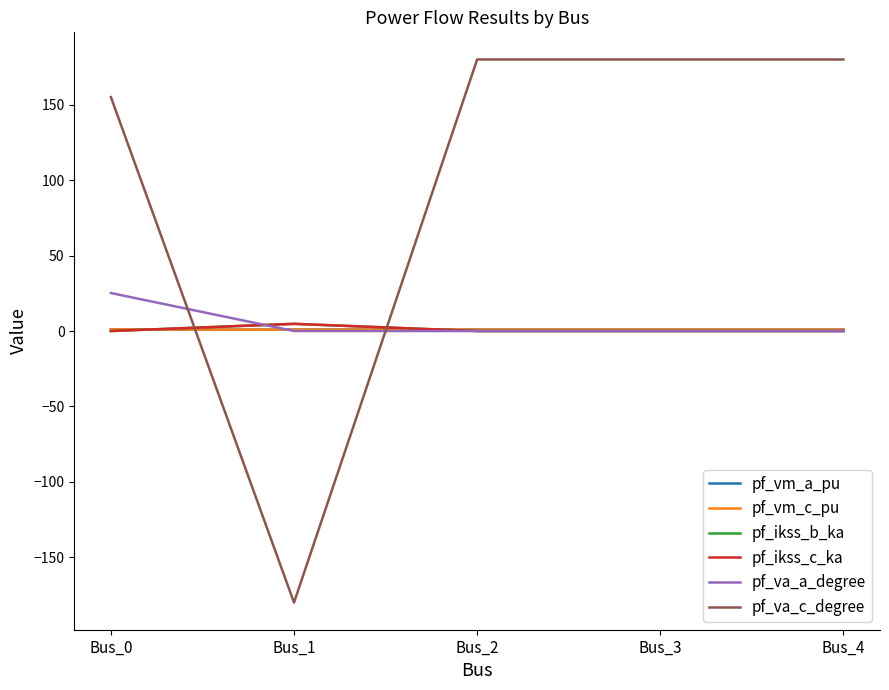

Which category has the highest value in the pf_vm_c_pu series?

Bus_0